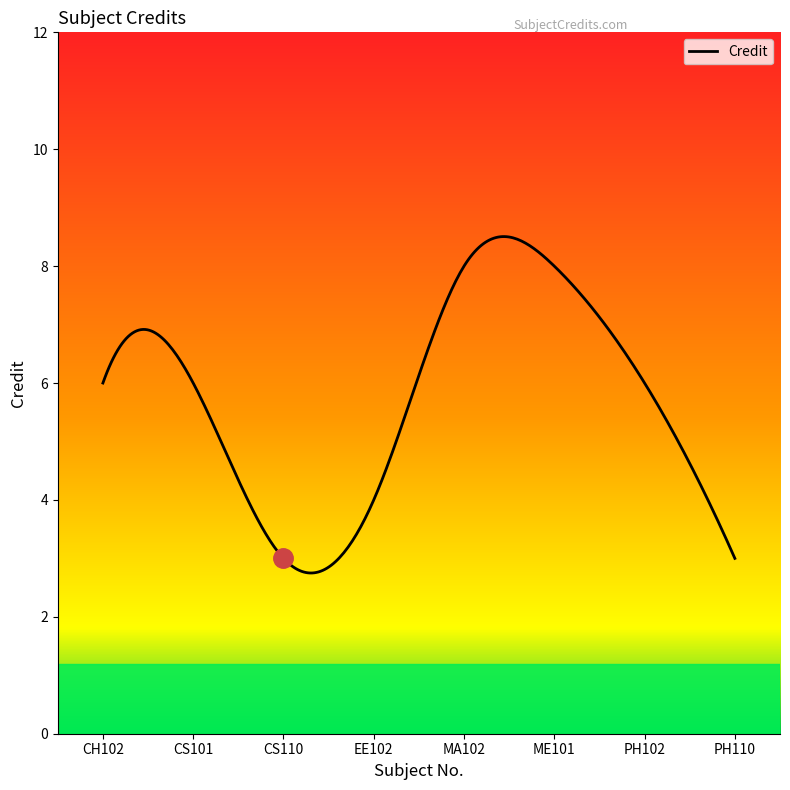

What is the difference between the maximum and minimum values?

5.8